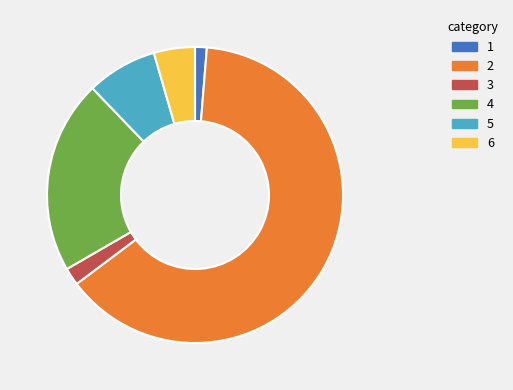

Is there any slice that represents more than half of the pie?

Yes